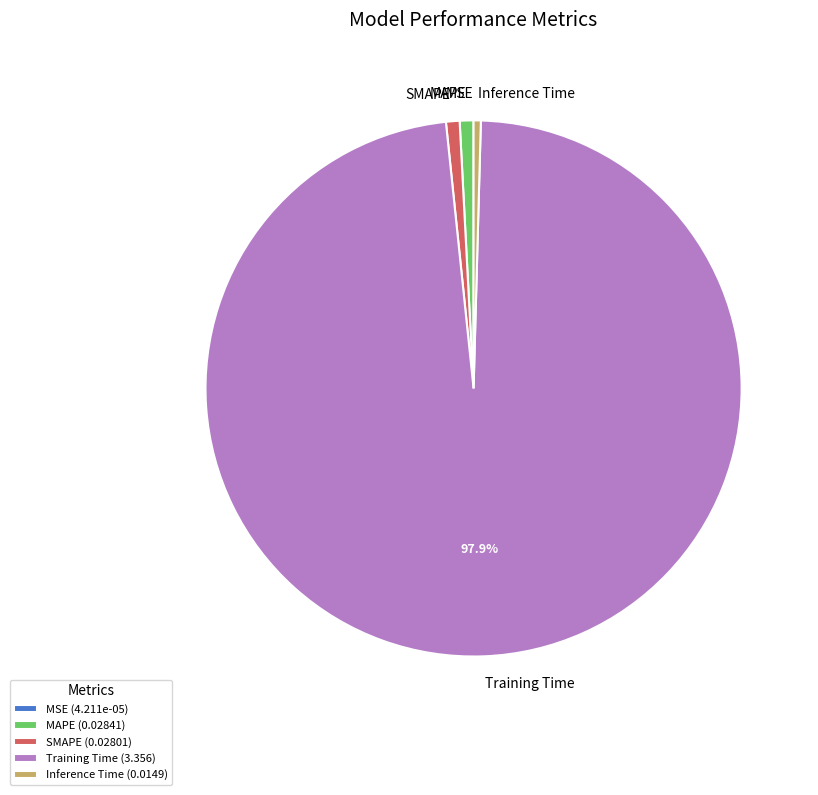

Is the sum of SMAPE and Inference Time greater than half?

No